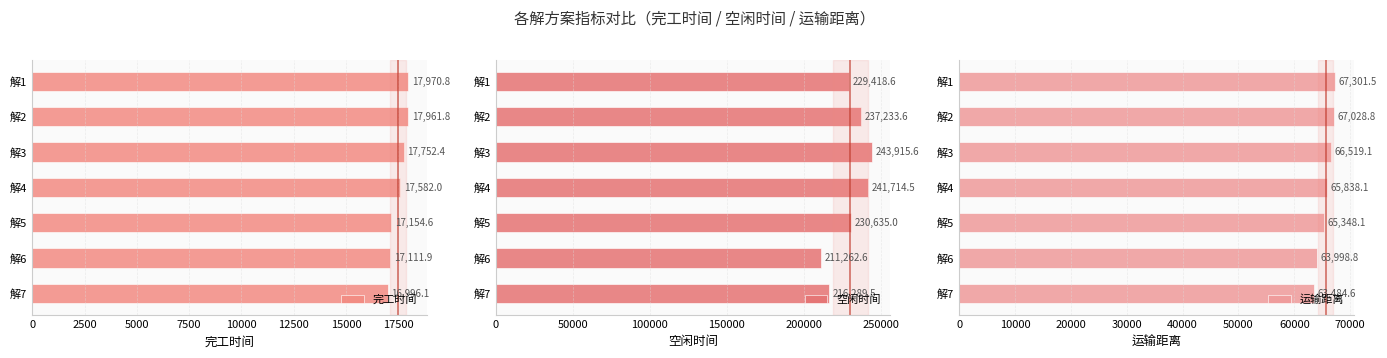

Reading right to left, list all the values displayed in this chart.

完工时间: 16996.1	17111.9	17154.6	17582.0	17752.4	17961.8	17970.8
空闲时间: 216289.5	211262.6	230635.0	241714.5	243915.6	237233.6	229418.6
运输距离: 63484.6	63998.8	65348.1	65838.1	66519.1	67028.8	67301.5